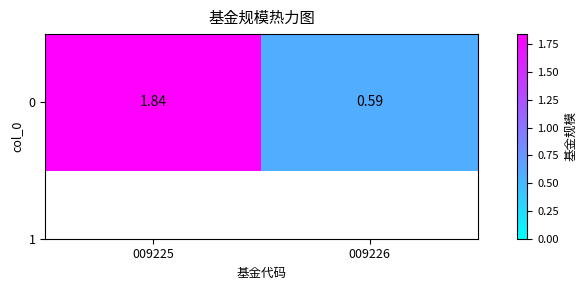

Which category has the highest value across all series?

009225